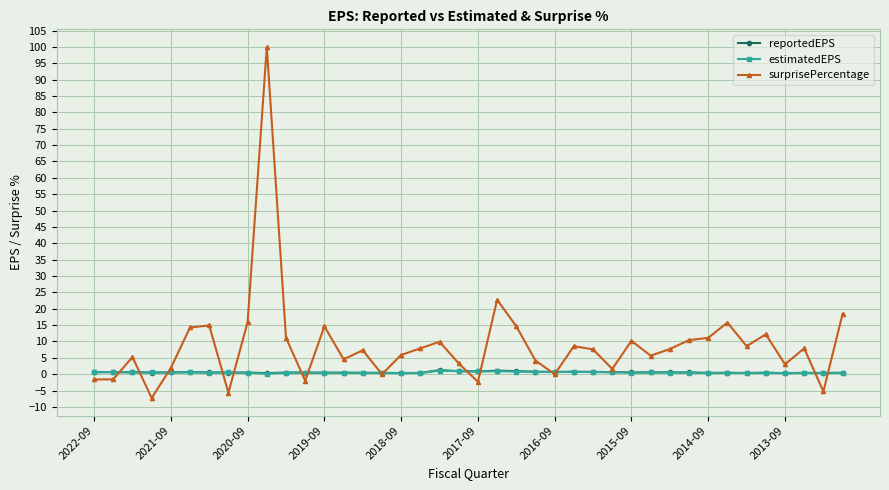

Which series has the largest range (max minus min)?

surprisePercentage